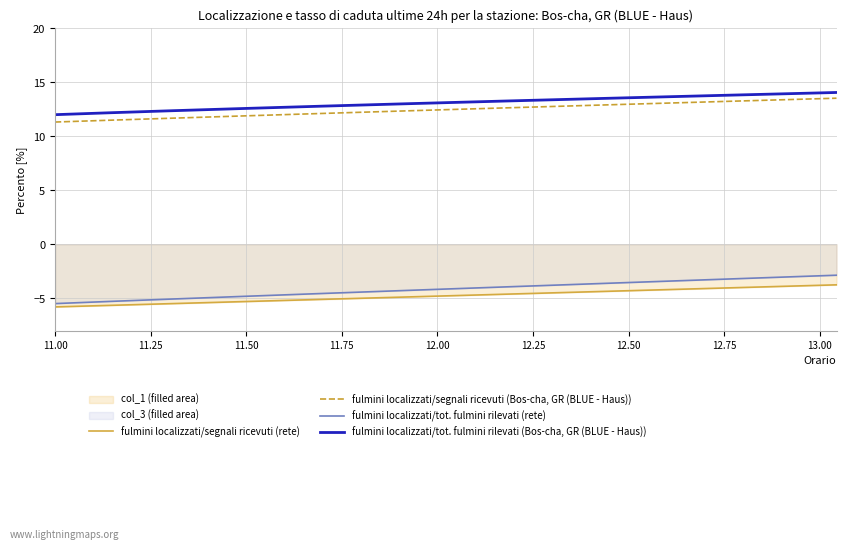

What is the greatest value displayed?

14.0